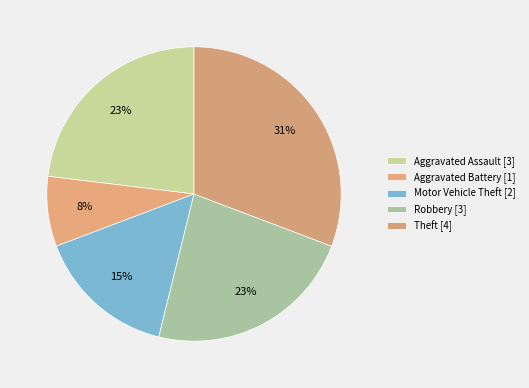

The Aggravated Assault slice represents 9% of the pie. True or false?

False